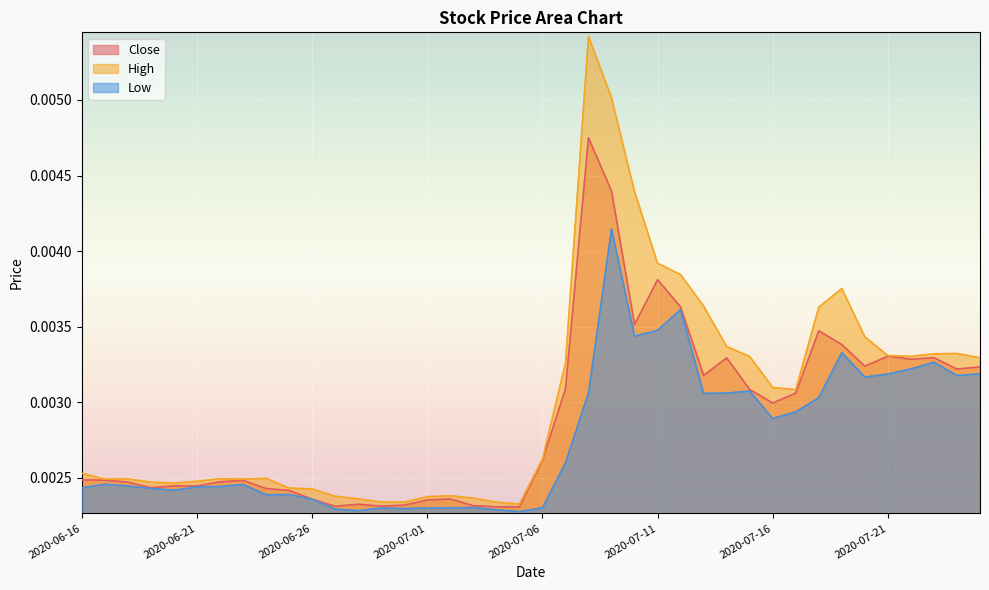

How many Close values are between 0 and 1?

40